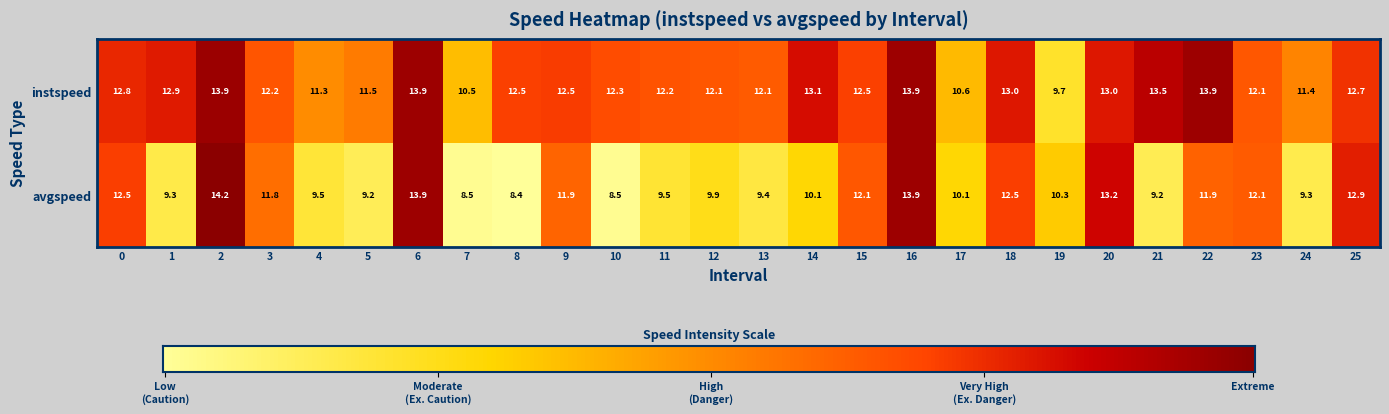

Which label corresponds to the largest value in the chart?

2